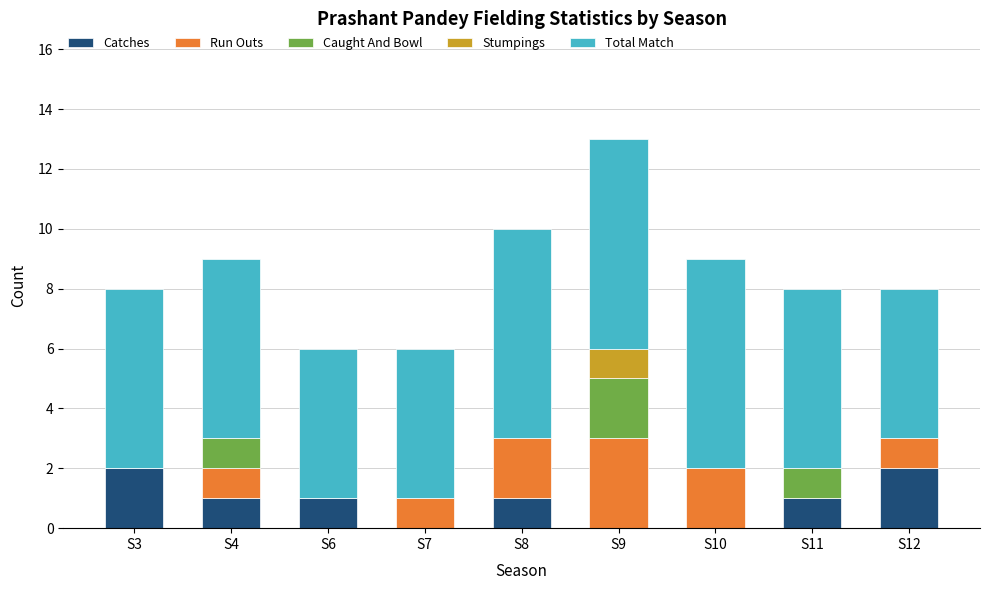

The value of Catches at S6 is 2. True or false?

False